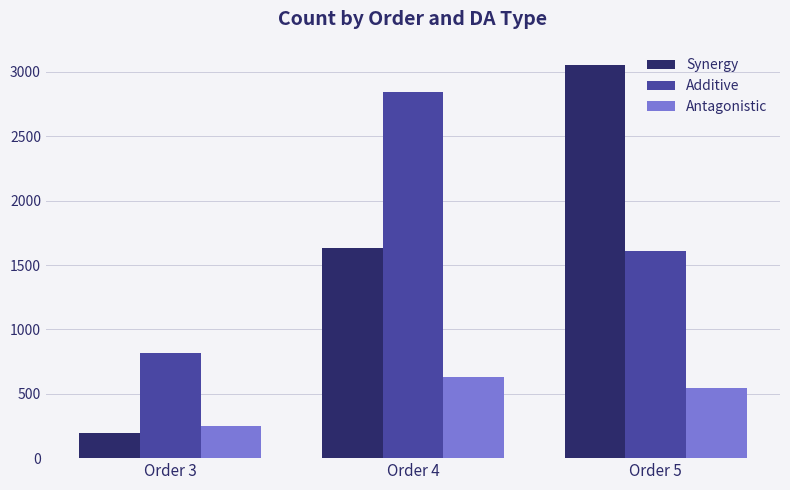

What is the sum of all Synergy values?

4884